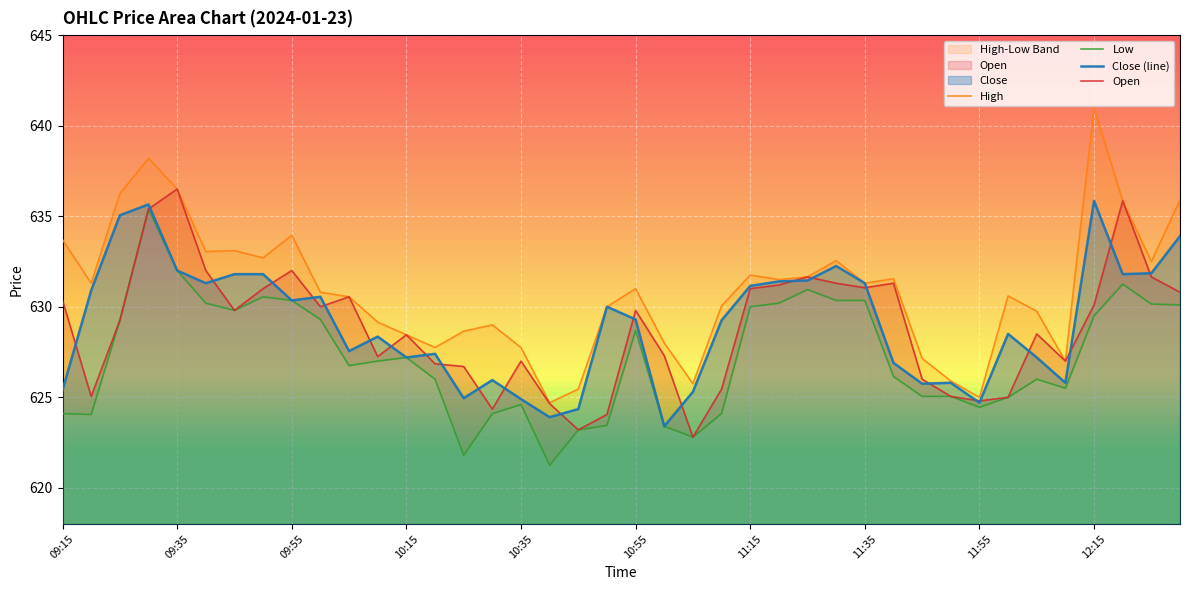

What is the maximum value for Close (line)?

635.9